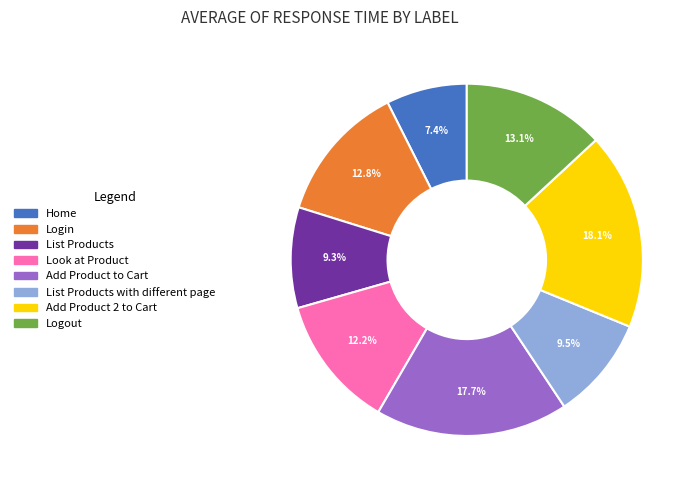

Is there any slice that represents more than half of the pie?

No